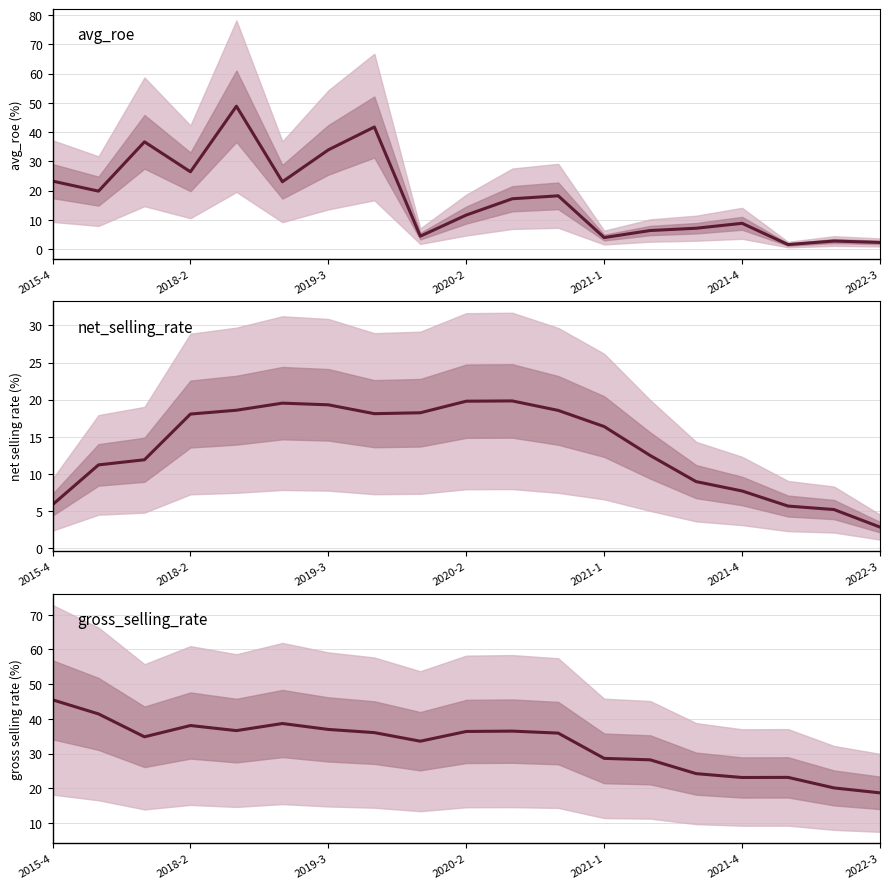

What is the smallest value displayed?

1.6